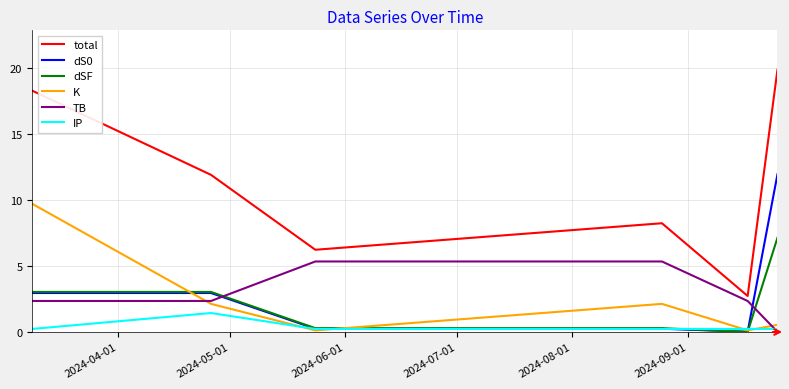

Which series has the widest spread of values?

total